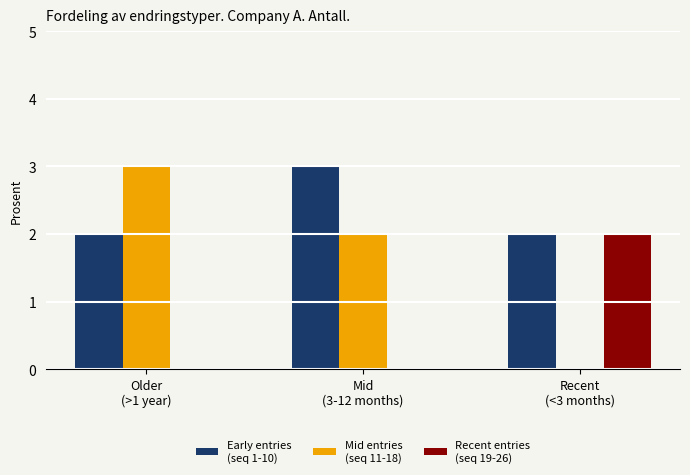

What is the greatest value displayed?

3